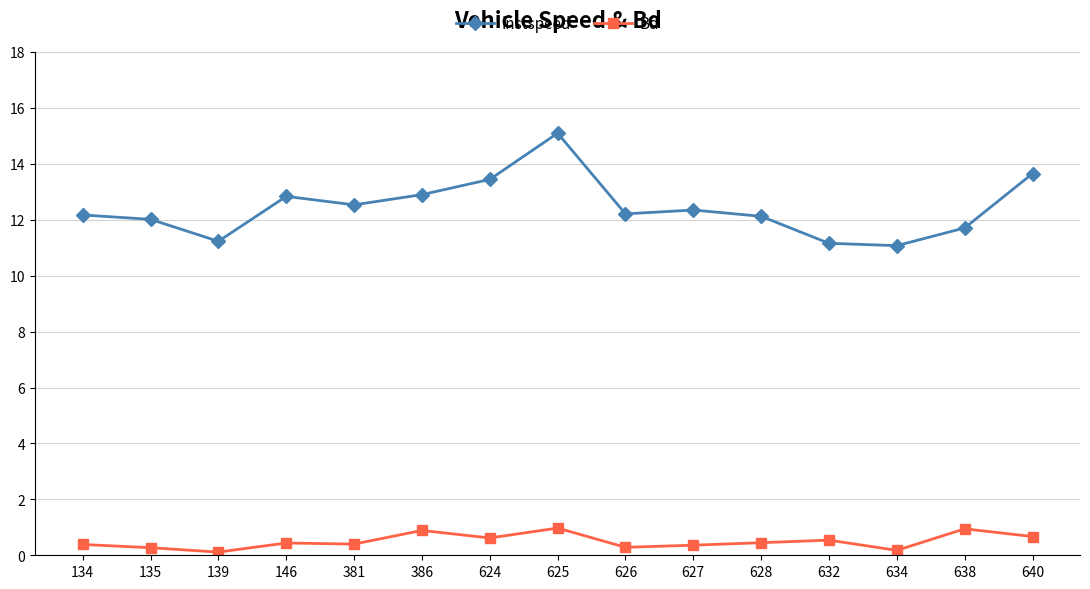

Which series has the widest spread of values?

instspeed